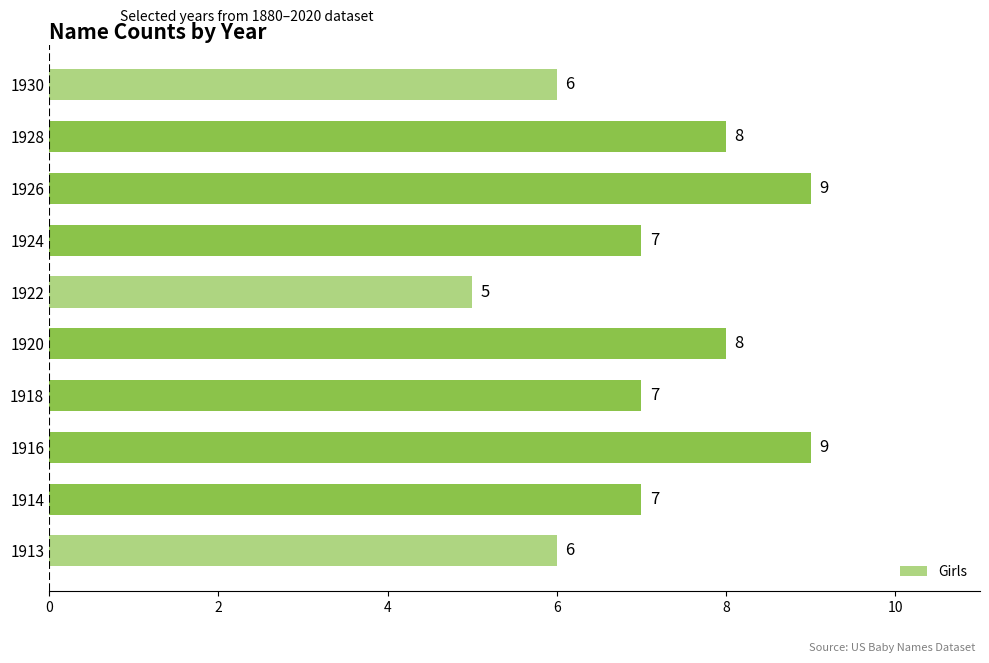

Reading bottom to top, list all the values displayed in this chart.

1913=6	1914=7	1916=9	1918=7	1920=8	1922=5	1924=7	1926=9	1928=8	1930=6